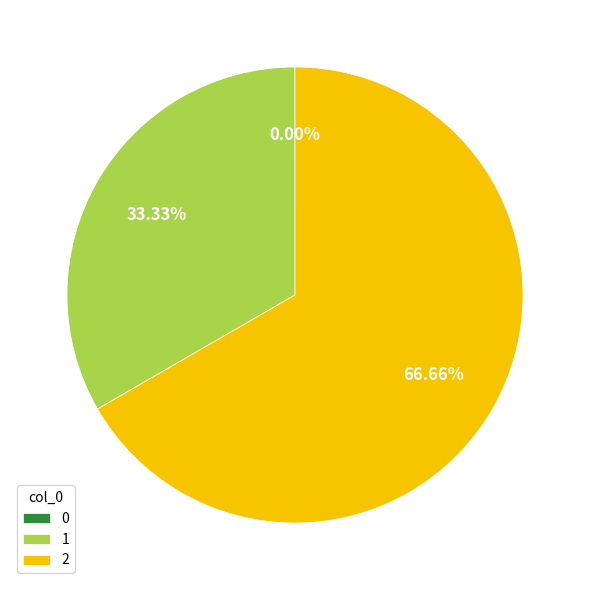

To the nearest percent, what is the difference between the largest and smallest slice percentages?

67%